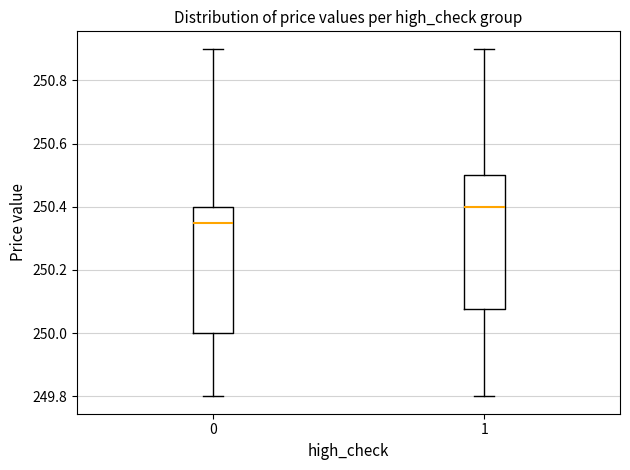

Which box is the tallest, from its lower edge to its upper edge?

1